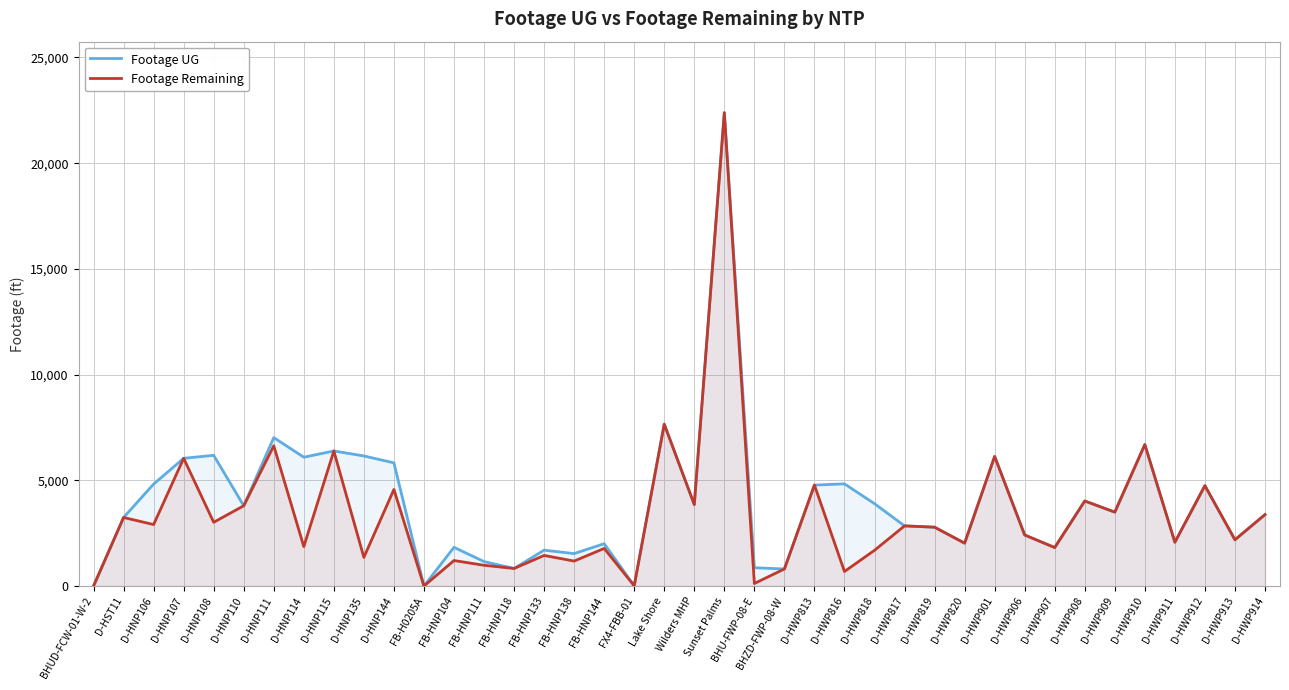

Reading left to right, extract all data points from this chart.

Footage UG: BHUD-FCW-01-W-2=0	D-HST11=3242	D-HNP106=4822	D-HNP107=6041	D-HNP108=6182	D-HNP110=3796	D-HNP111=7020	D-HNP114=6092	D-HNP115=6387	D-HNP135=6152	D-HNP144=5825	FB-H0205A=0	FB-HNP104=1831	FB-HNP111=1157	FB-HNP118=831	FB-HNP133=1697	FB-HNP138=1534	FB-HNP144=2003	FX4-FBB-01=11	Lake Shore=7655	Wilders MHP=3853	Sunset Palms=22387	BHU-FWP-08-E=865	BHZD-FWP-08-W=807	D-HWP813=4774	D-HWP816=4833	D-HWP818=3895	D-HWP817=2845	D-HWP819=2783	D-HWP820=2027	D-HWP901=6130	D-HWP906=2414	D-HWP907=1820	D-HWP908=4022	D-HWP909=3495	D-HWP910=6691	D-HWP911=2071	D-HWP912=4747	D-HWP913=2188	D-HWP914=3378
Footage Remaining: BHUD-FCW-01-W-2=0	D-HST11=3242	D-HNP106=2908	D-HNP107=6041	D-HNP108=3015	D-HNP110=3796	D-HNP111=6634	D-HNP114=1865	D-HNP115=6387	D-HNP135=1356	D-HNP144=4568	FB-H0205A=0	FB-HNP104=1206	FB-HNP111=982	FB-HNP118=831	FB-HNP133=1447	FB-HNP138=1181	FB-HNP144=1778	FX4-FBB-01=11	Lake Shore=7655	Wilders MHP=3853	Sunset Palms=22387	BHU-FWP-08-E=121	BHZD-FWP-08-W=807	D-HWP813=4774	D-HWP816=687	D-HWP818=1690	D-HWP817=2845	D-HWP819=2783	D-HWP820=2027	D-HWP901=6130	D-HWP906=2414	D-HWP907=1820	D-HWP908=4022	D-HWP909=3495	D-HWP910=6691	D-HWP911=2071	D-HWP912=4747	D-HWP913=2188	D-HWP914=3378